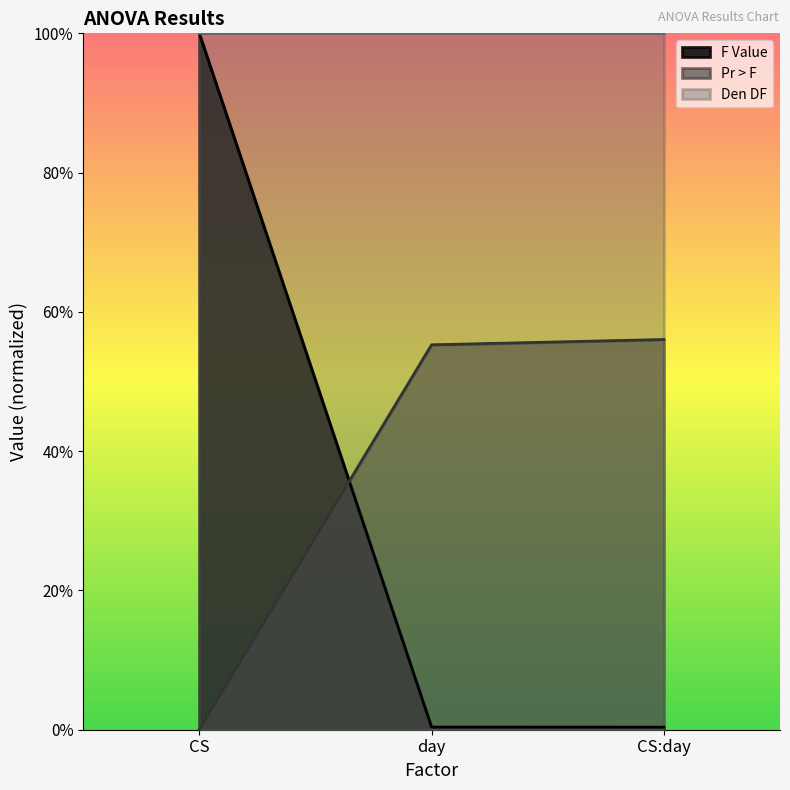

Which series changed the most between CS and CS:day?

F Value